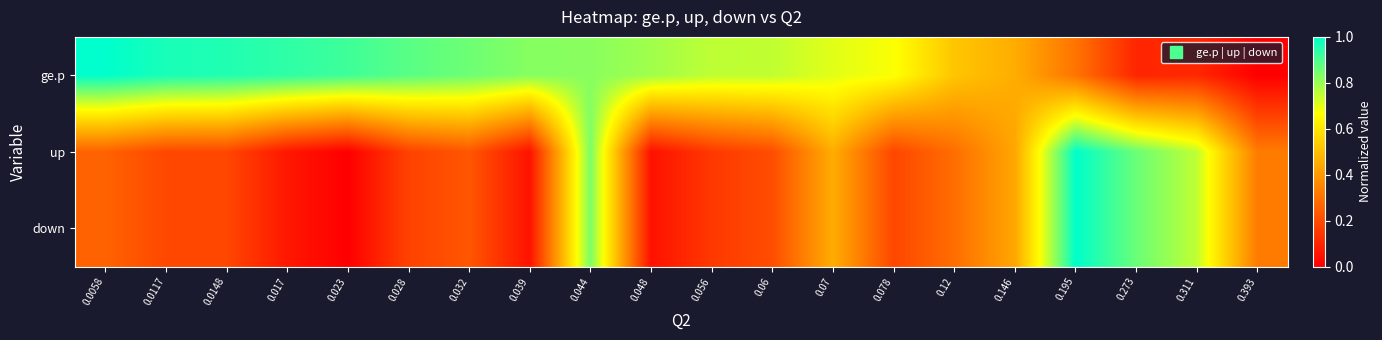

At which category does the chart reach its peak across all series?

0.0058